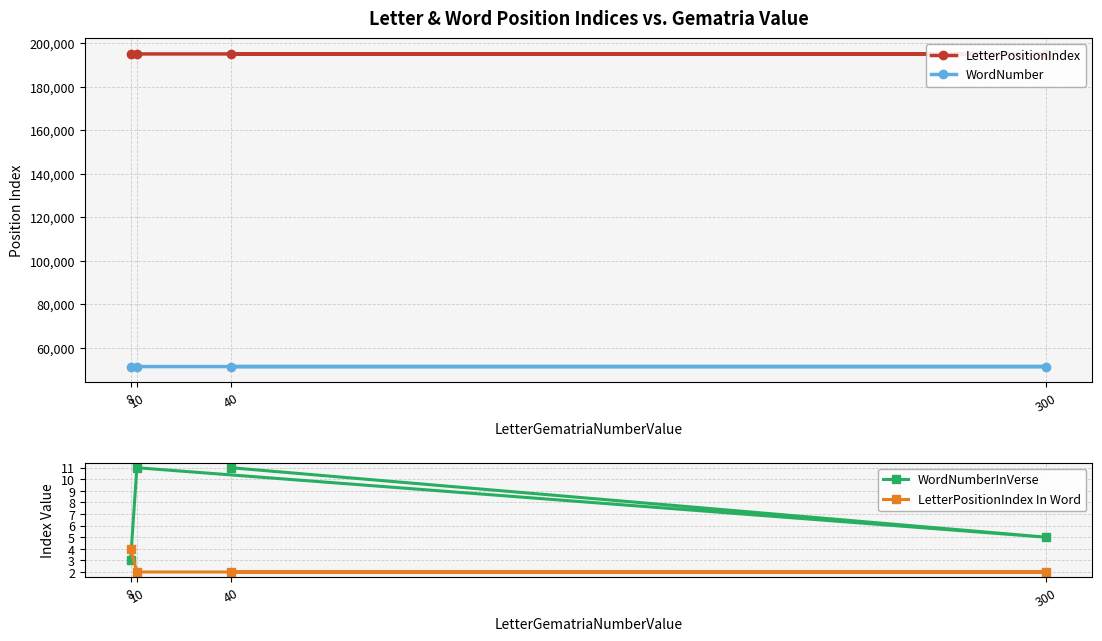

What are all the series names shown in the legend?

LetterPositionIndex, WordNumber, WordNumberInVerse, LetterPositionIndex In Word